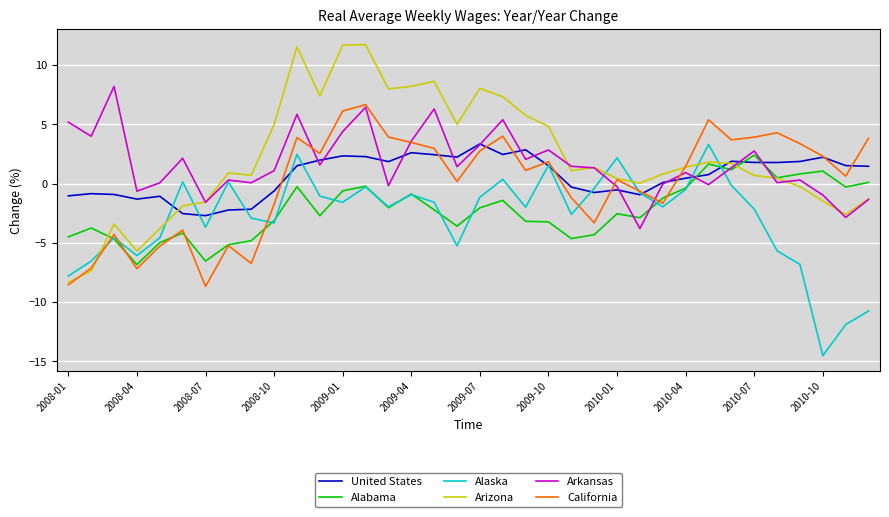

Is this an area chart (filled region under the line)?

No